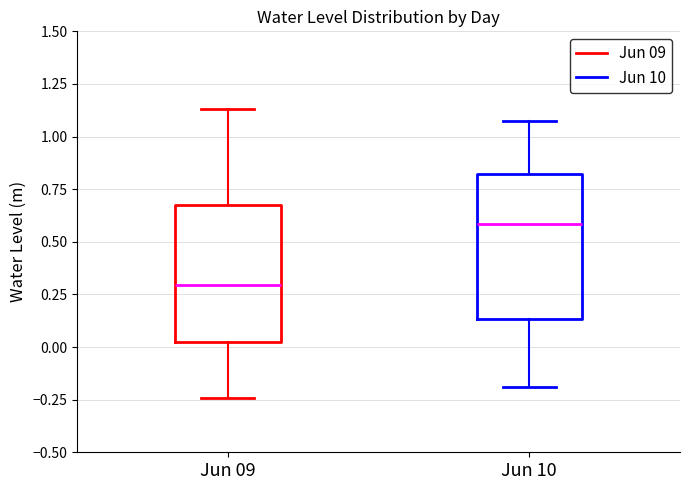

Where does the lower whisker of the box for Jun 09 end on the y-axis? The values are not printed on the chart, so give them approximately, as read against the axis.

-0.25